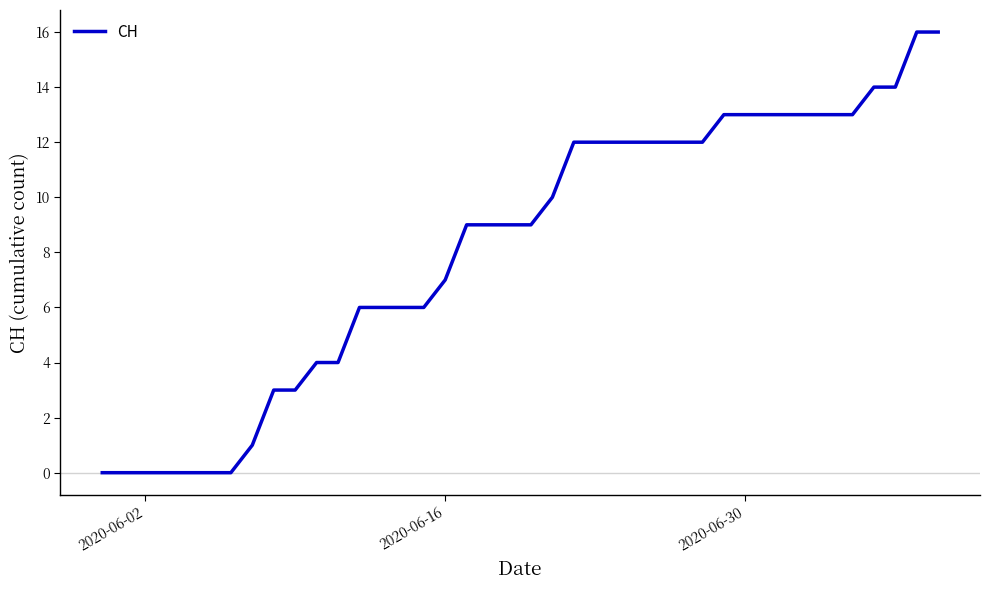

Reading right to left, transcribe all the data shown in this chart.

16	16	14	14	13	13	13	13	13	13	13	12	12	12	12	12	12	12	10	9	9	9	9	7	6	6	6	6	4	4	3	3	1	0	0	0	0	0	0	0